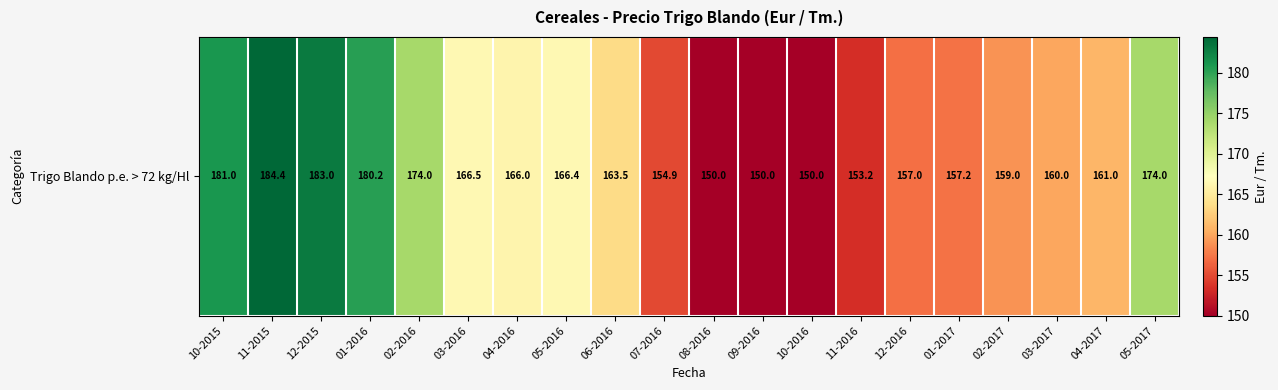

The chart shows a value of 269.7 at 04-2016. True or false?

False